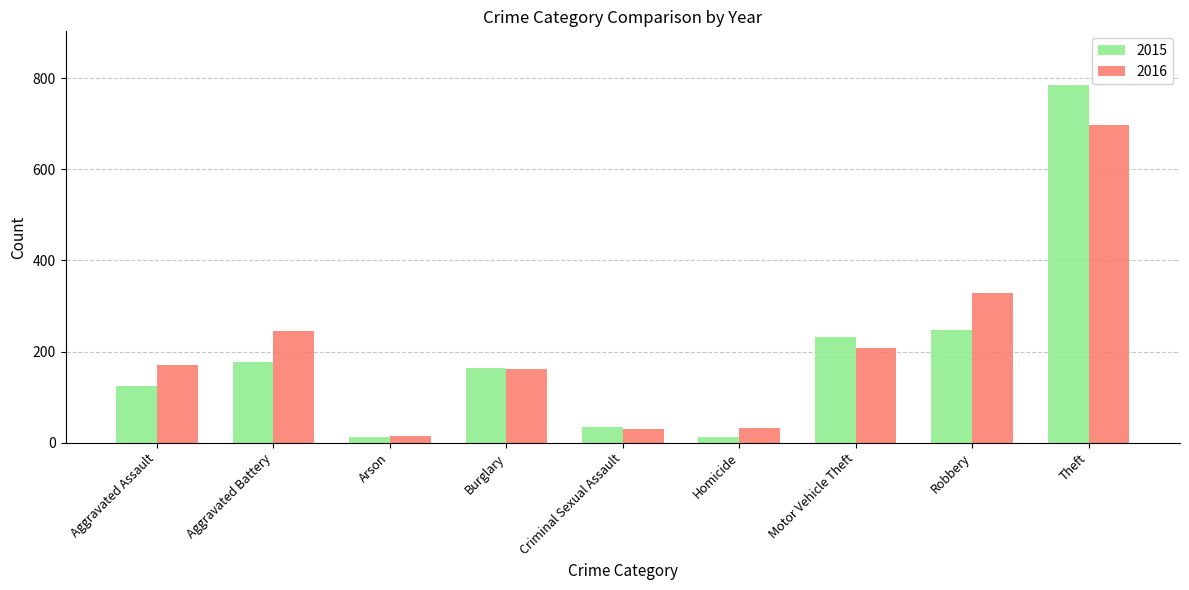

What position from the left is Robbery?

8